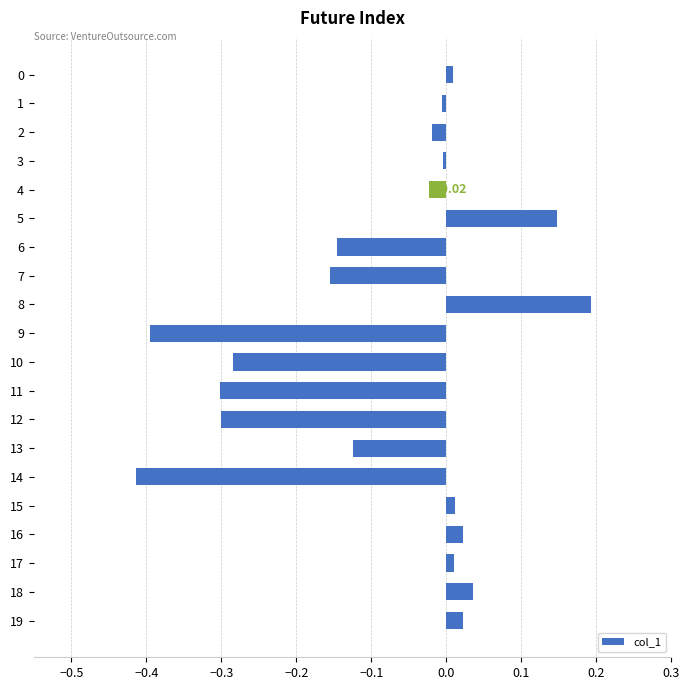

What is the sum of all values?

-1.7